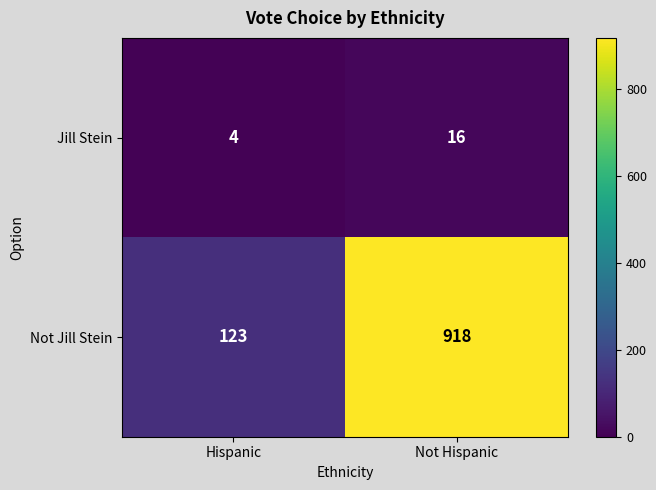

What is the minimum value for Not Jill Stein?

123